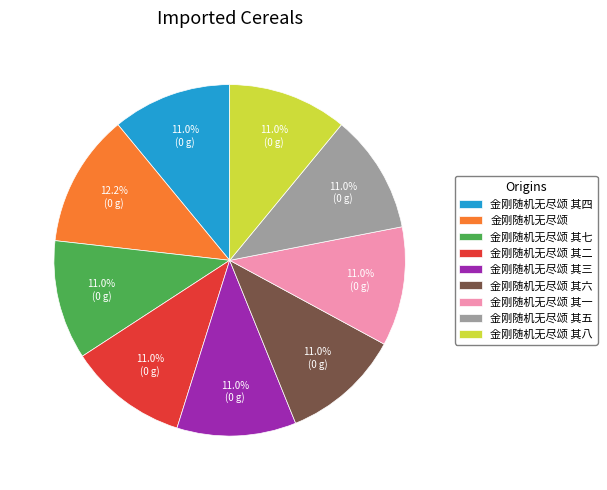

Which category has the biggest portion of the pie?

金刚随机无尽颂